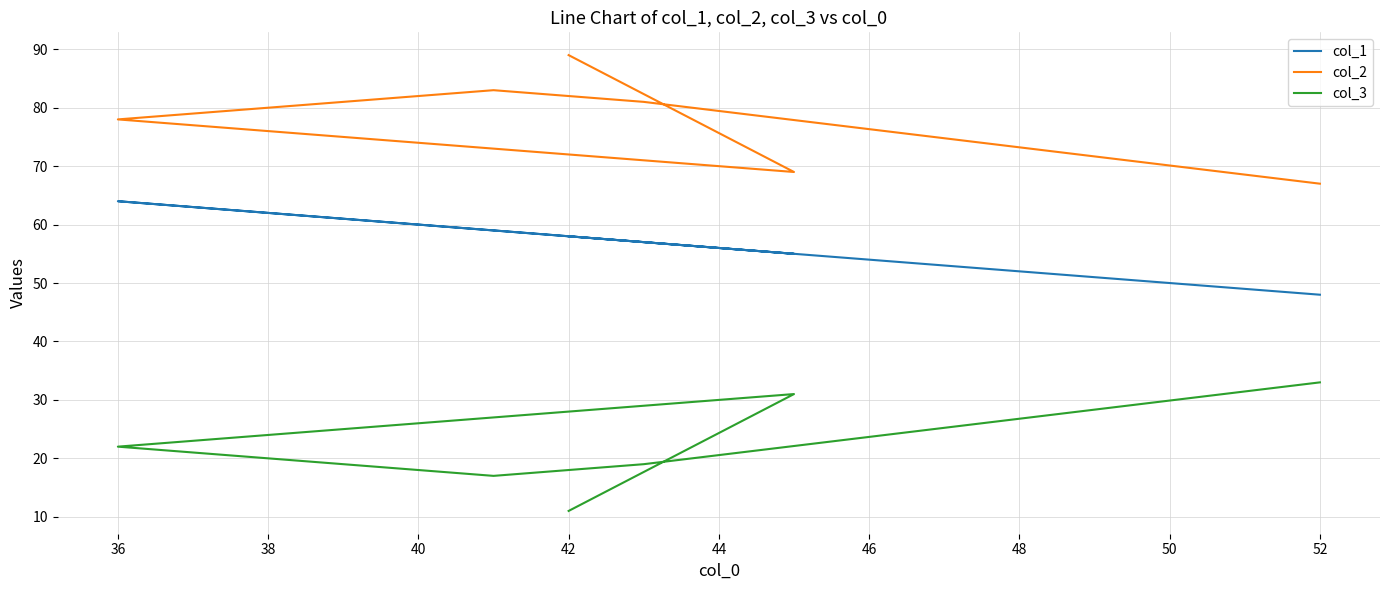

What is the value of the col_2 point at the 1st from the left?

89